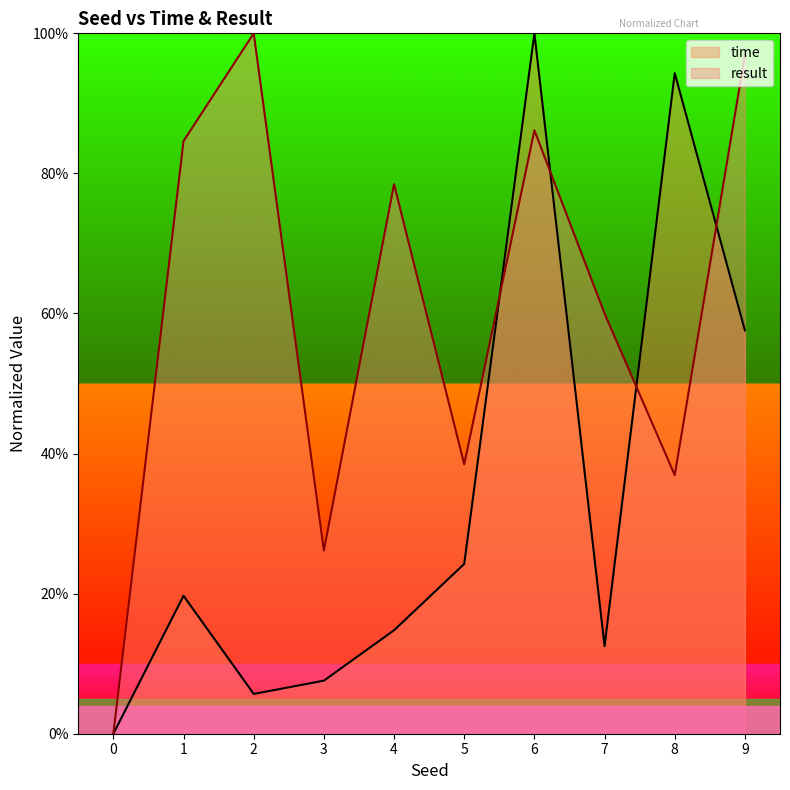

Is it true that time equals 0.1 at 2?

False